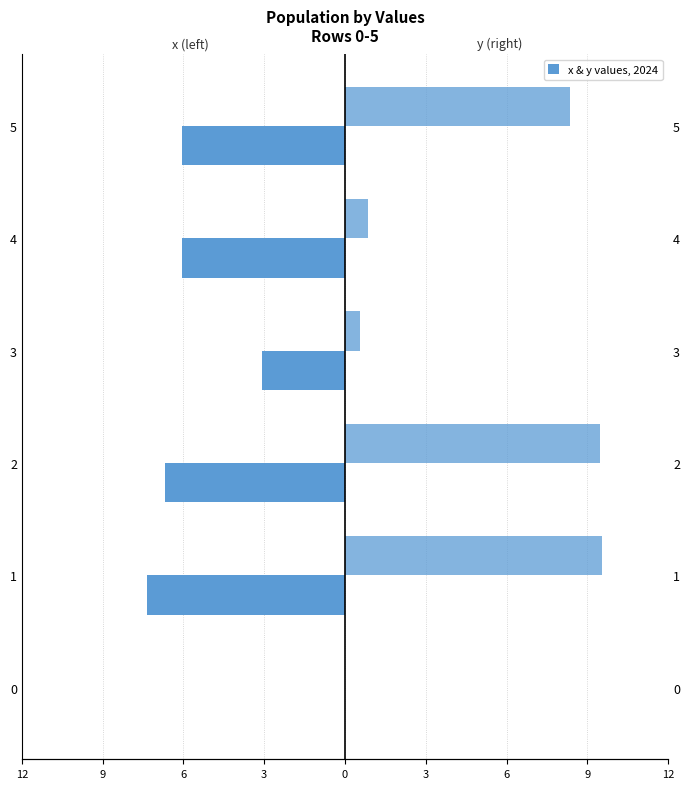

What is the value of the y bar at the 4th from the left?

0.6